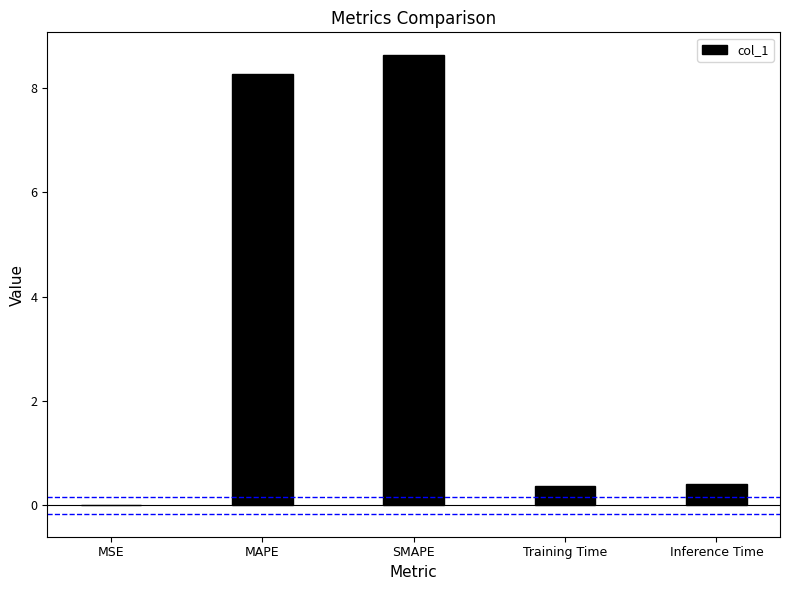

Read the value at MAPE.

8.3